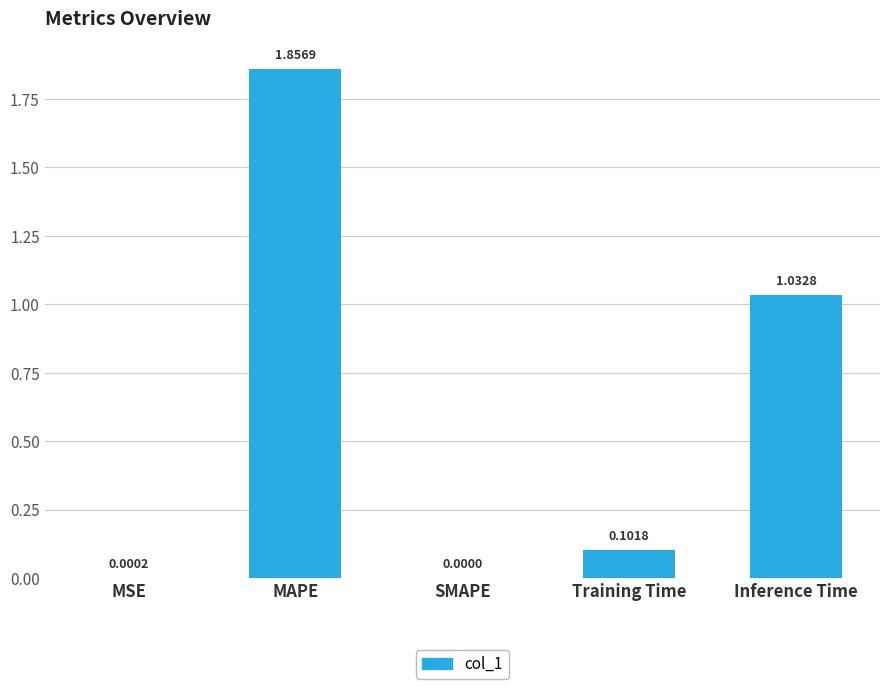

What is the sum of the values at Inference Time and MAPE?

2.9